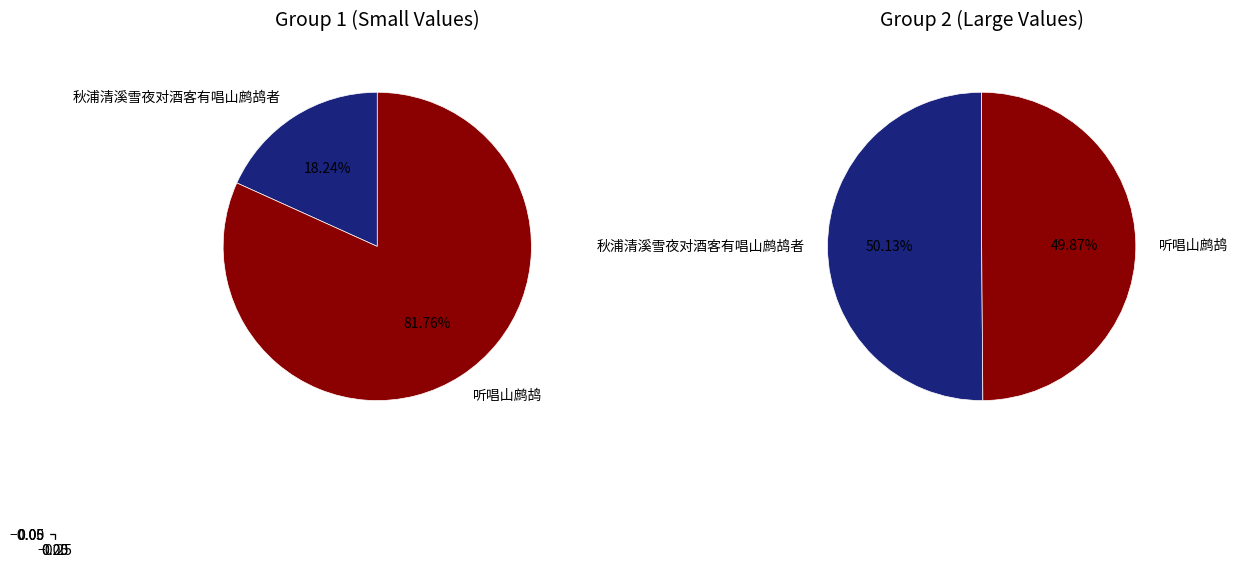

Which series has the largest range (max minus min)?

秋浦清溪雪夜对酒客有唱山鹧鸪者